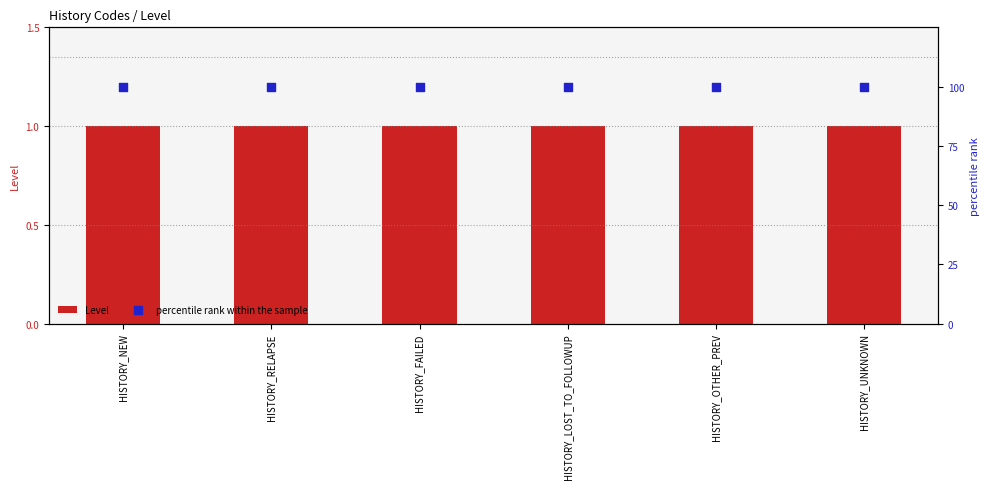

Which series contains the highest Y value?

percentile rank within the sample